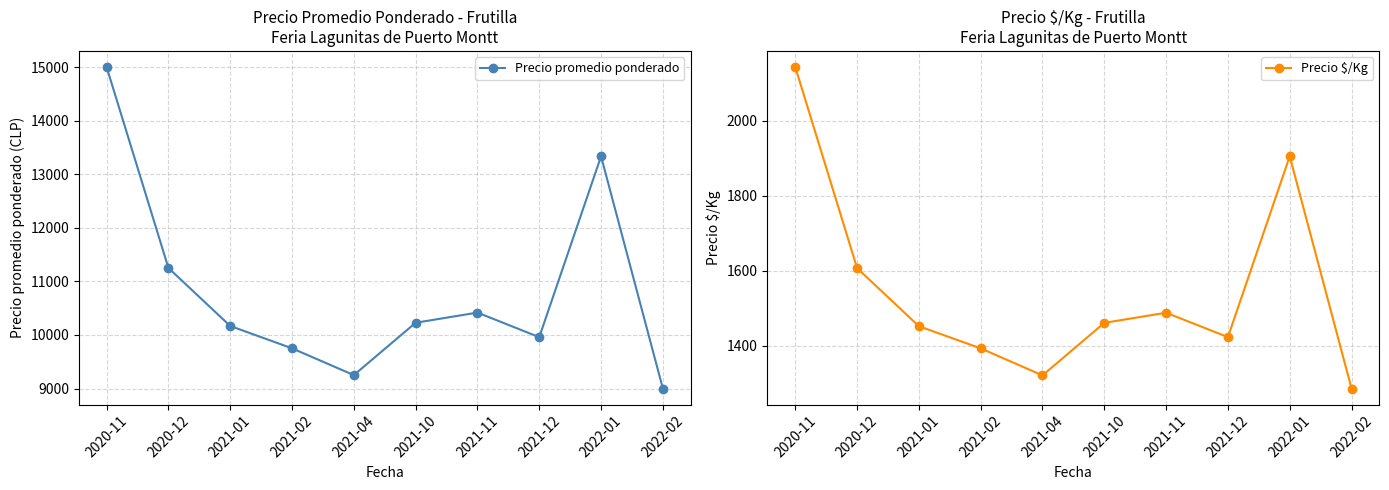

In Precio $/Kg, how many points are lower than both neighbors (excluding endpoints)?

2